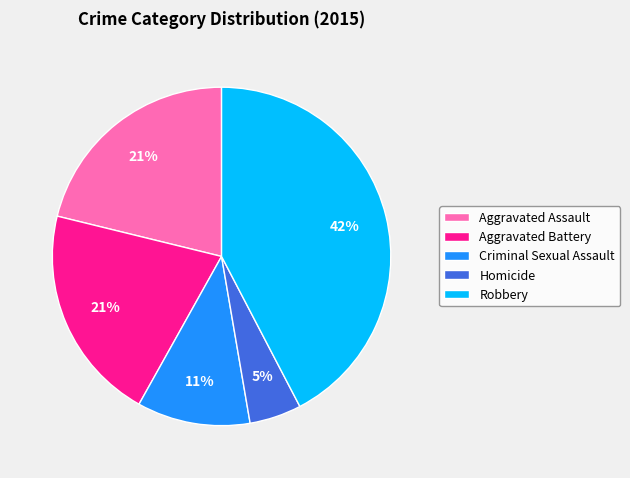

True or false: Aggravated Assault accounts for 21% of the total.

True